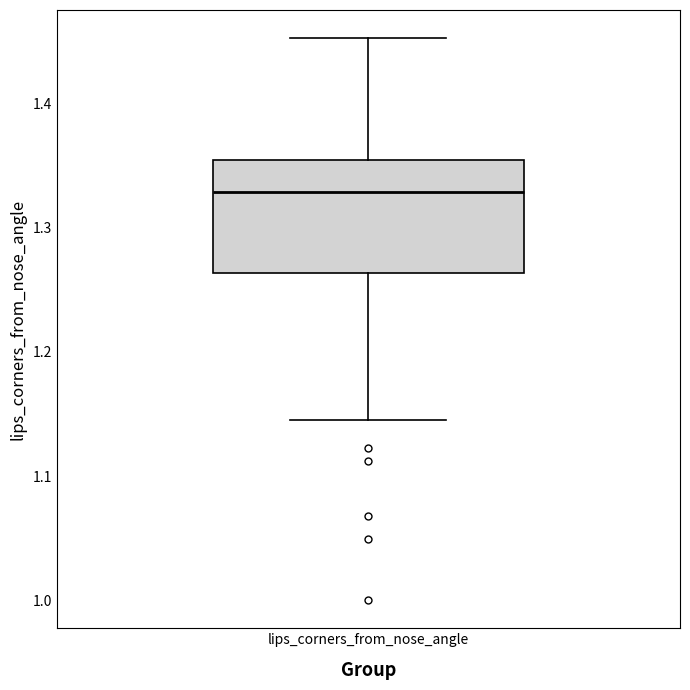

Where is the lower edge of the box for lips_corners_from_nose_angle on the y-axis? The values are not printed on the chart, so give them approximately, as read against the axis.

1.26